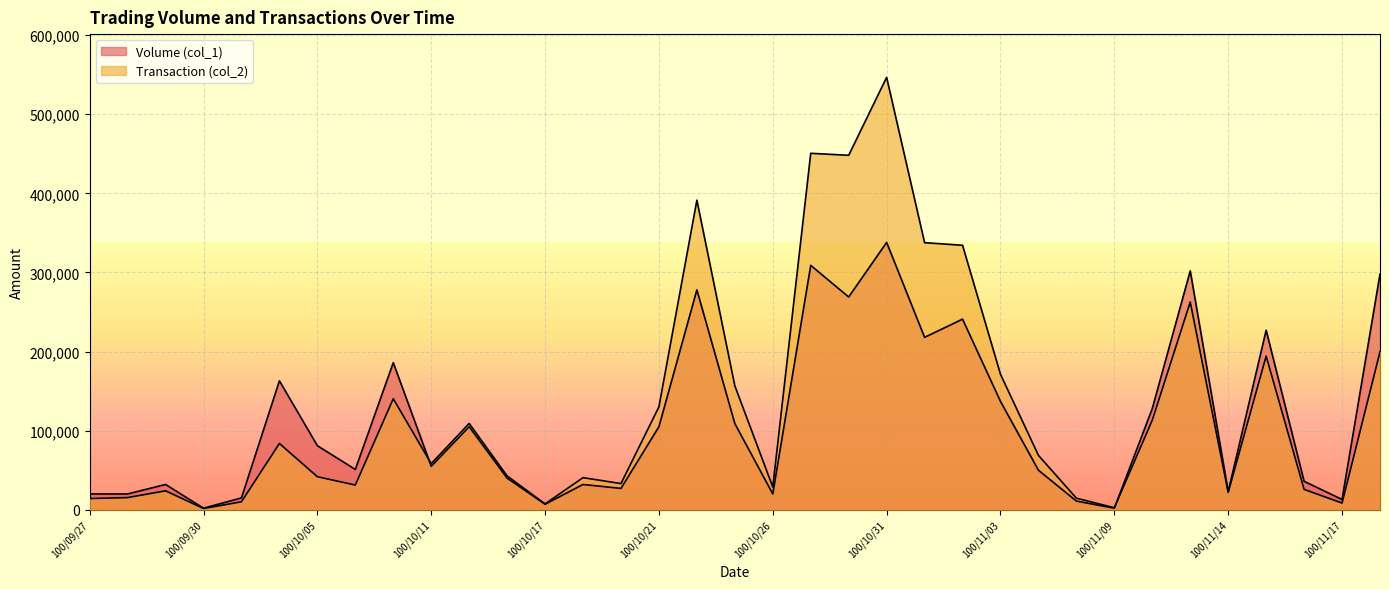

Which series has the largest total across all categories?

Transaction (col_2)